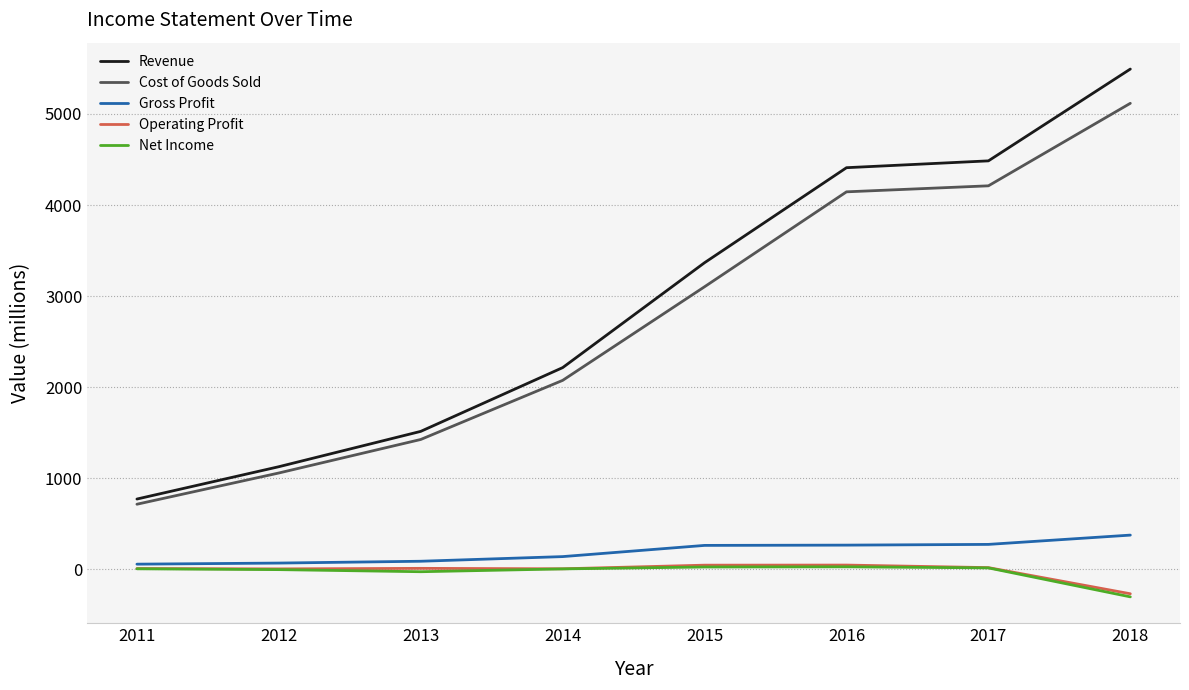

What is the approximate value of Revenue at 2014, to the nearest 10?

2220